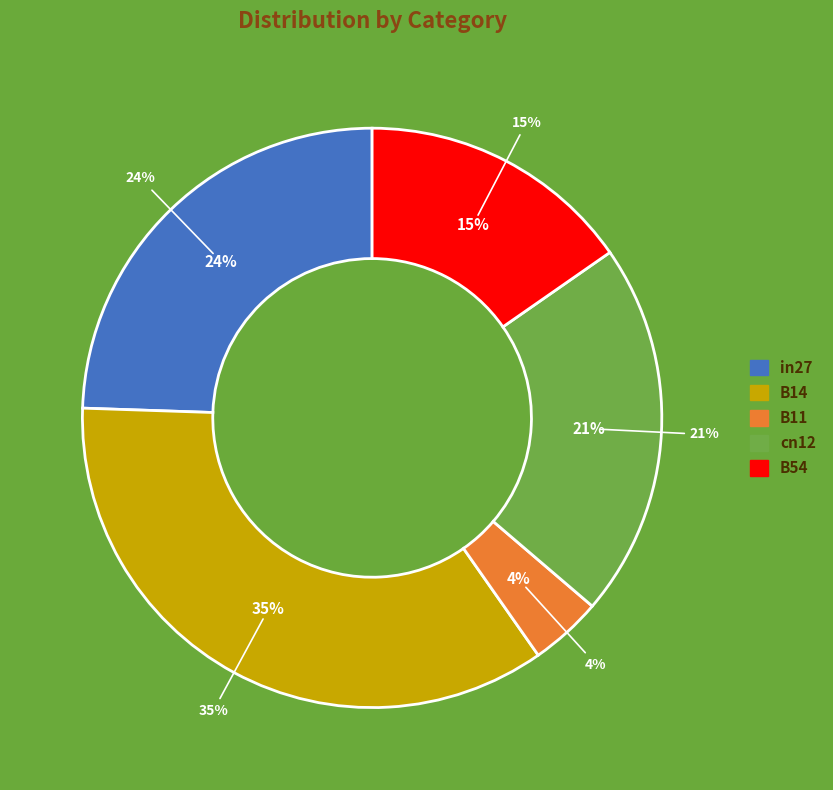

How many slices are in this pie chart?

5